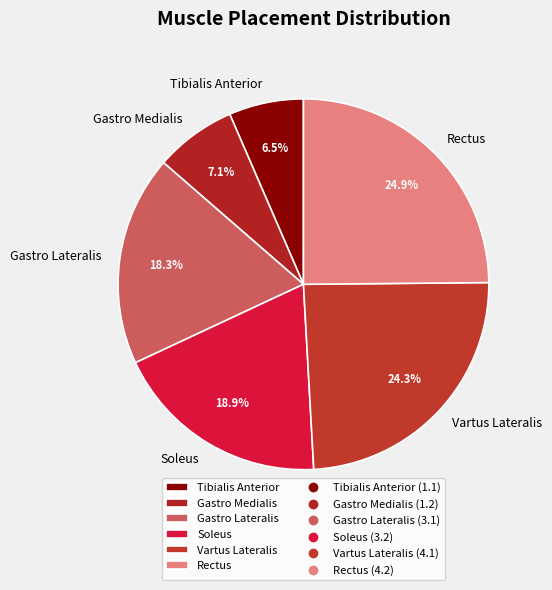

Is the sum of Tibialis Anterior and Gastro Lateralis greater than half?

No